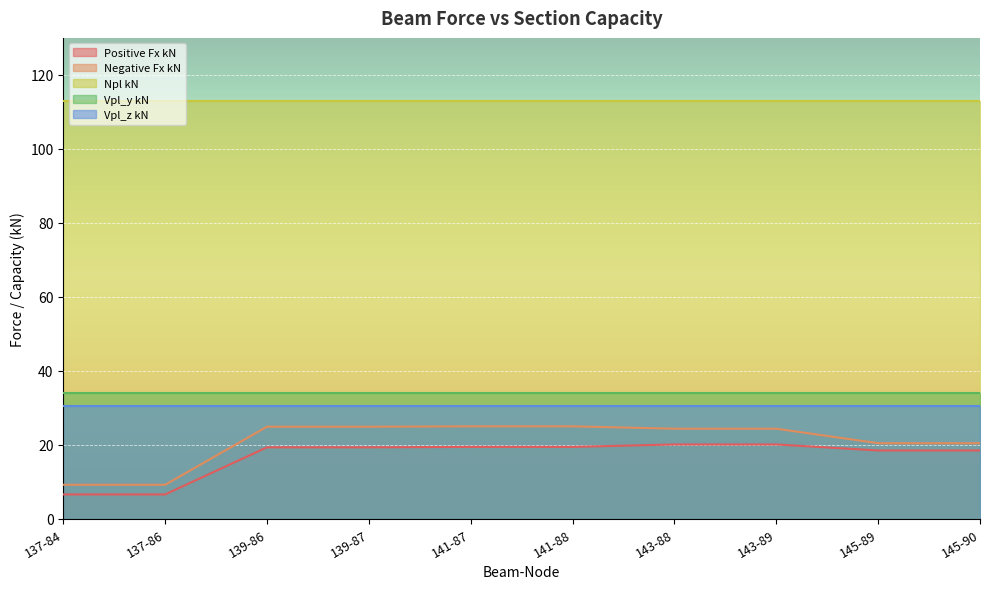

What value does the Npl kN series have at 137-86?

112.8